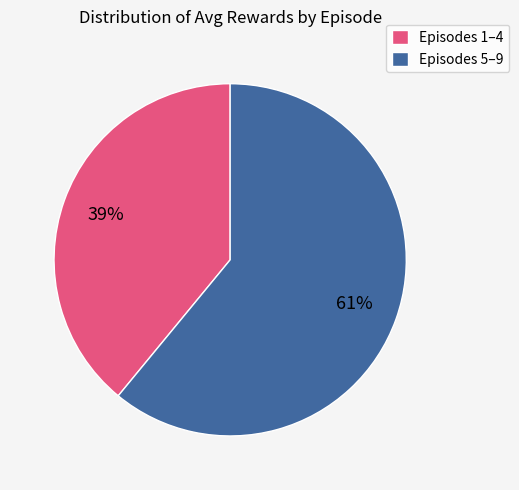

The Episodes 1–4 slice represents 45% of the pie. True or false?

False